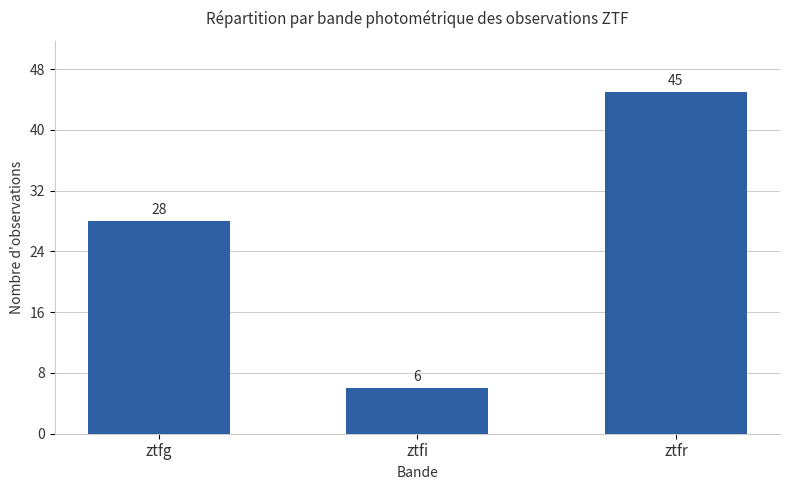

What is the approximate value at ztfr?

45